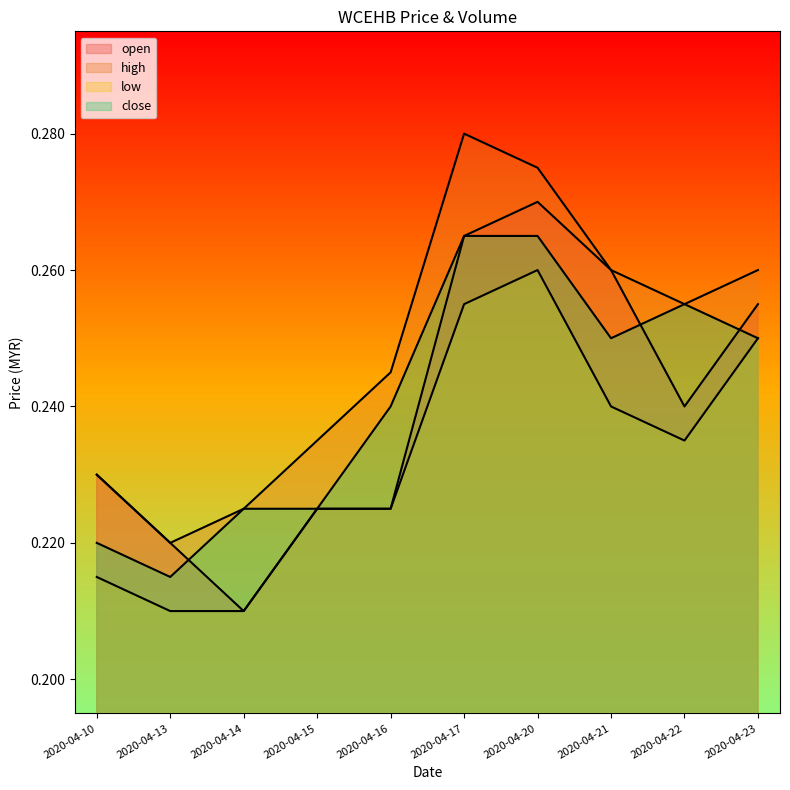

Reading right to left, list all the values displayed in this chart.

open: 0.3	0.2	0.3	0.3	0.3	0.2	0.2	0.2	0.2	0.2
high: 0.3	0.3	0.3	0.3	0.3	0.2	0.2	0.2	0.2	0.2
low: 0.2	0.2	0.2	0.3	0.3	0.2	0.2	0.2	0.2	0.2
close: 0.2	0.3	0.2	0.3	0.3	0.2	0.2	0.2	0.2	0.2